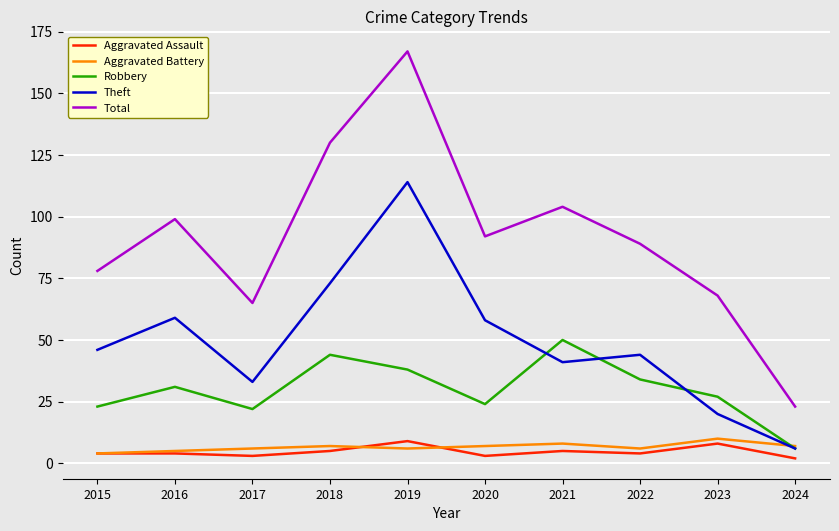

At which label does Total reach its peak?

2019